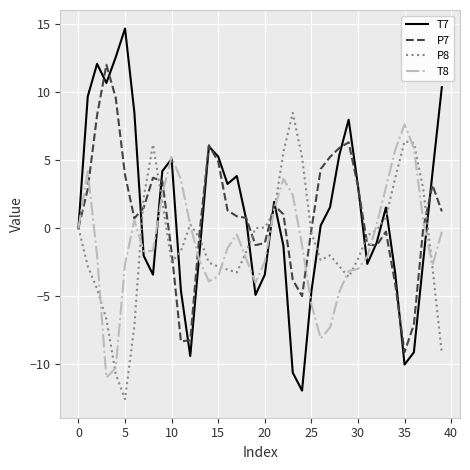

Which series has the widest spread of values?

T7